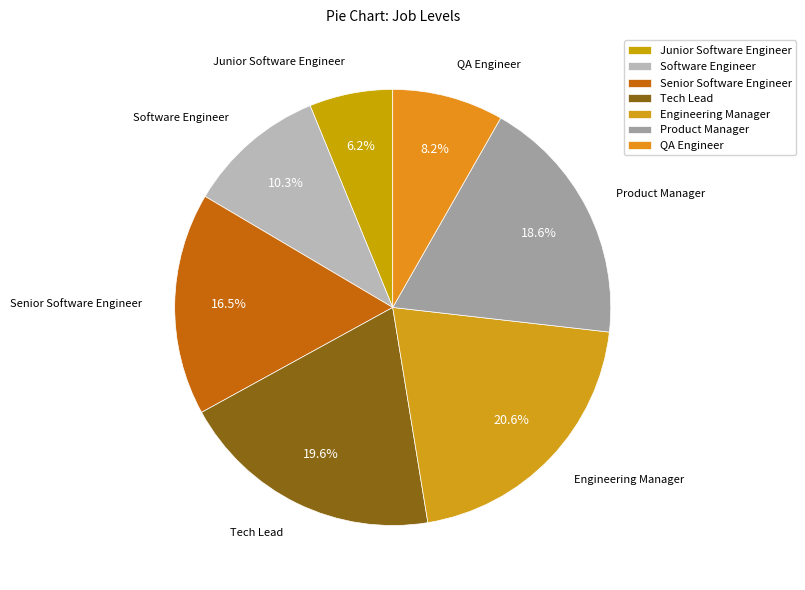

What is the largest slice in the pie chart?

Engineering Manager